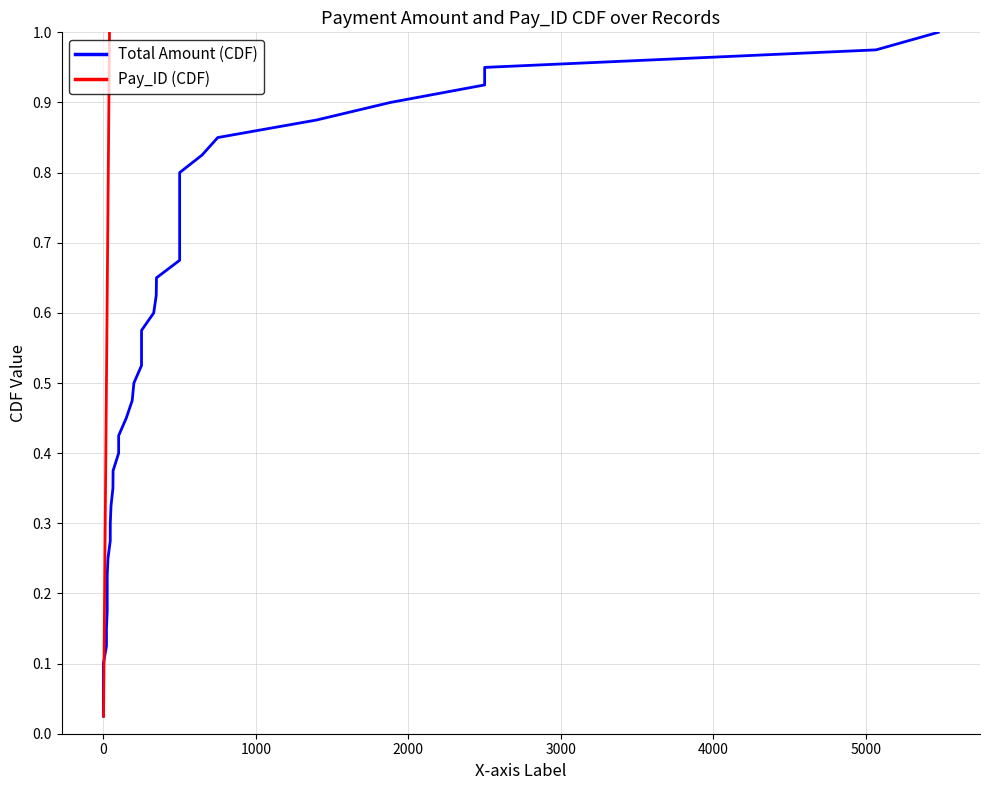

Count the number of categories in the chart.

40